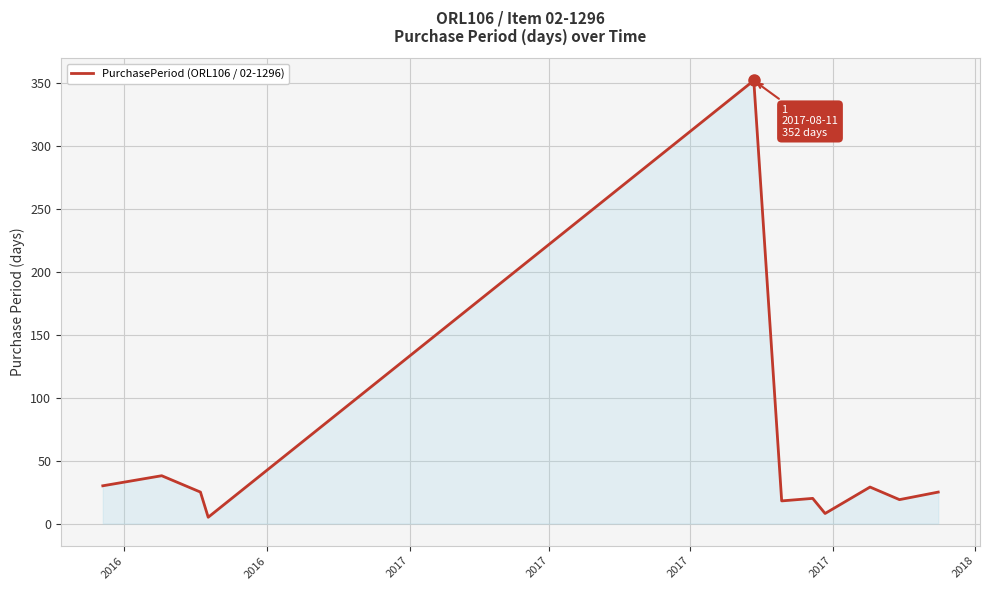

What is the sum of all values?

569